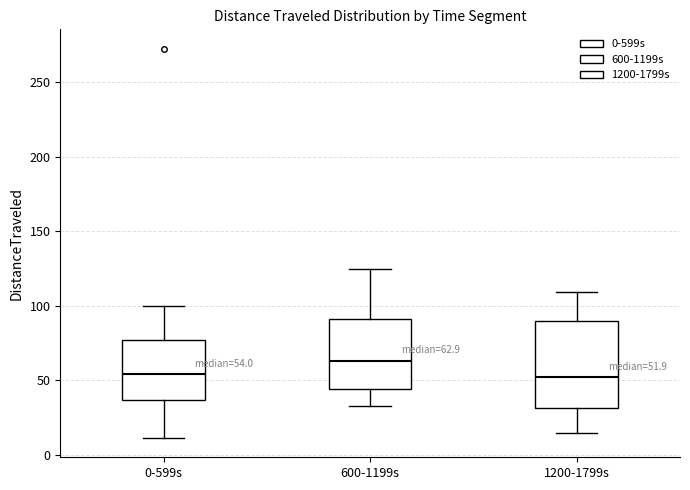

Which box is the tallest, from its lower edge to its upper edge?

1200-1799s